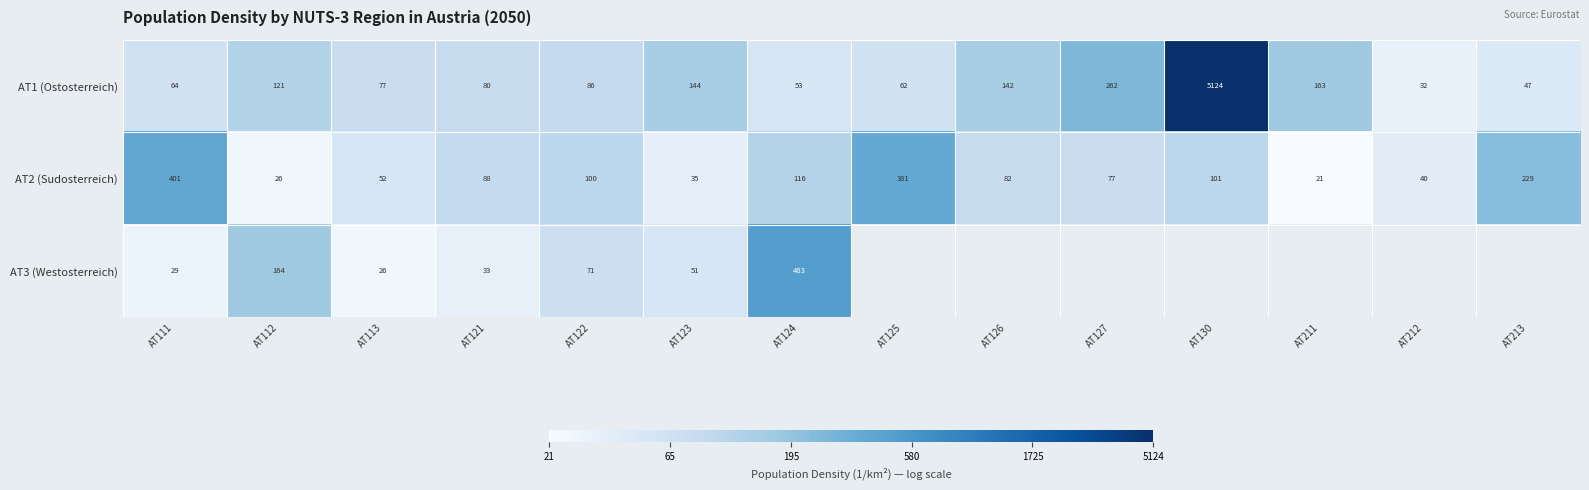

List the series in order of their overall mean, highest first.

AT1 (Ostosterreich), AT2 (Sudosterreich), AT3 (Westosterreich)